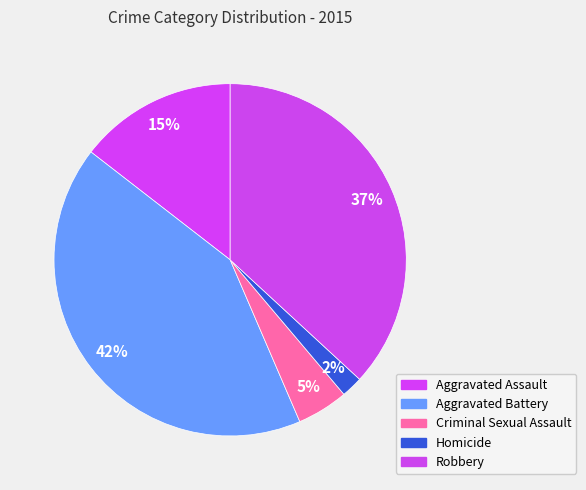

Count the number of slices in the pie.

5